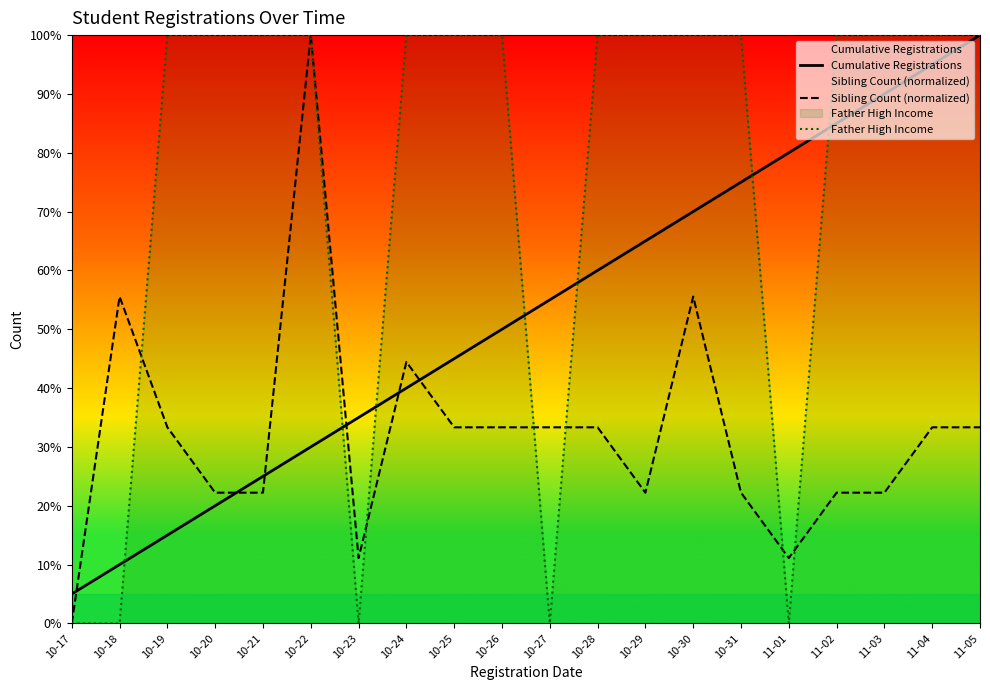

Reading left to right, list all the values displayed in this chart.

Cumulative Registrations: 10-17=5.0	10-18=10.0	10-19=15.0	10-20=20.0	10-21=25.0	10-22=30.0	10-23=35.0	10-24=40.0	10-25=45.0	10-26=50.0	10-27=55.0	10-28=60.0	10-29=65.0	10-30=70.0	10-31=75.0	11-01=80.0	11-02=85.0	11-03=90.0	11-04=95.0	11-05=100.0
Sibling Count (normalized): 10-17=0.0	10-18=55.6	10-19=33.3	10-20=22.2	10-21=22.2	10-22=100.0	10-23=11.1	10-24=44.4	10-25=33.3	10-26=33.3	10-27=33.3	10-28=33.3	10-29=22.2	10-30=55.6	10-31=22.2	11-01=11.1	11-02=22.2	11-03=22.2	11-04=33.3	11-05=33.3
Father High Income: 10-17=0.0	10-18=0.0	10-19=100.0	10-20=100.0	10-21=100.0	10-22=100.0	10-23=0.0	10-24=100.0	10-25=100.0	10-26=100.0	10-27=0.0	10-28=100.0	10-29=100.0	10-30=100.0	10-31=100.0	11-01=0.0	11-02=100.0	11-03=100.0	11-04=100.0	11-05=100.0